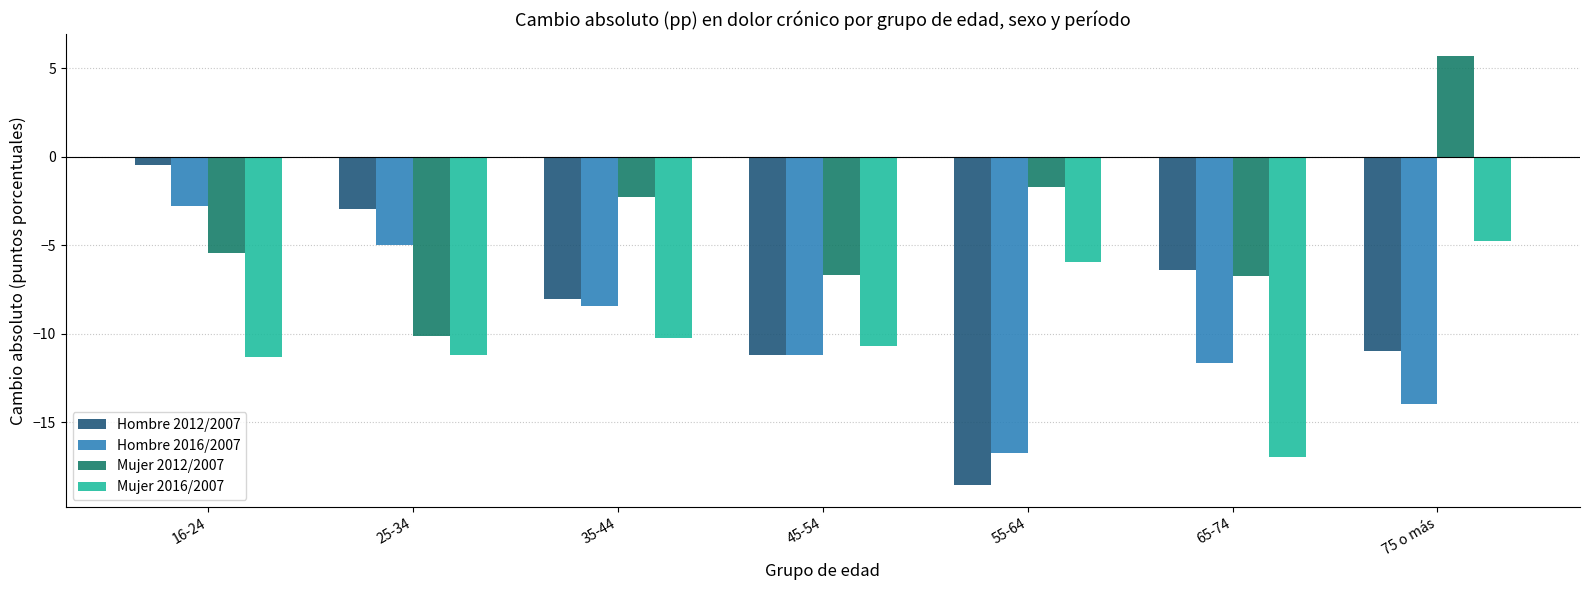

At 75 o más, list the series in order from largest to smallest.

Mujer 2012/2007, Mujer 2016/2007, Hombre 2012/2007, Hombre 2016/2007